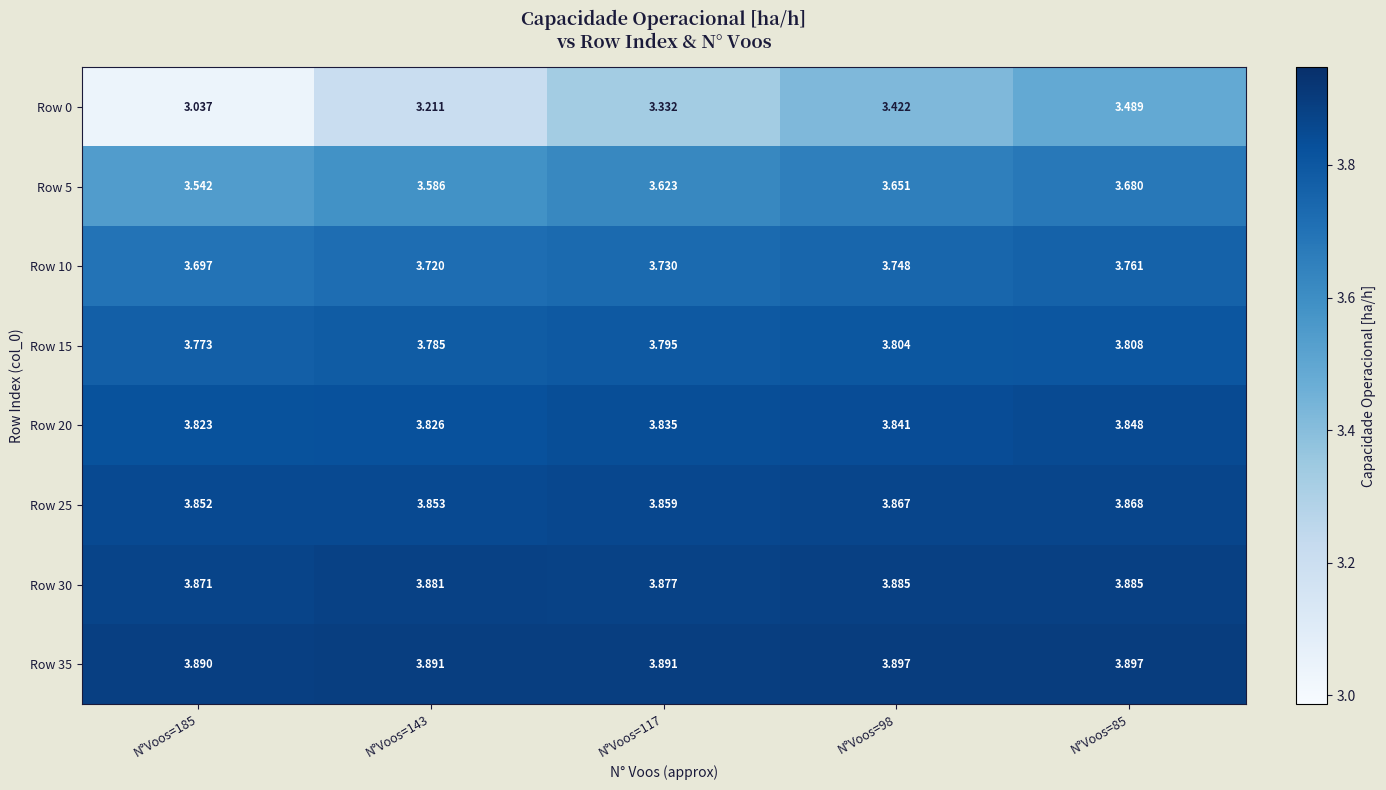

Is the value of Row 15 at N°Voos=98 greater than the value of Row 0 at N°Voos=98?

Yes